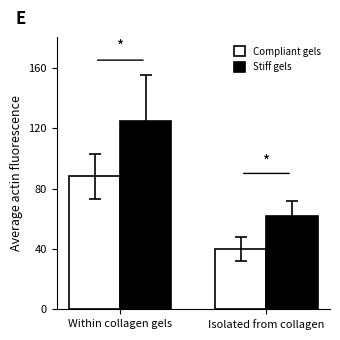

Reading left to right, extract all data points from this chart.

Compliant gels: 88	40
Stiff gels: 125	62